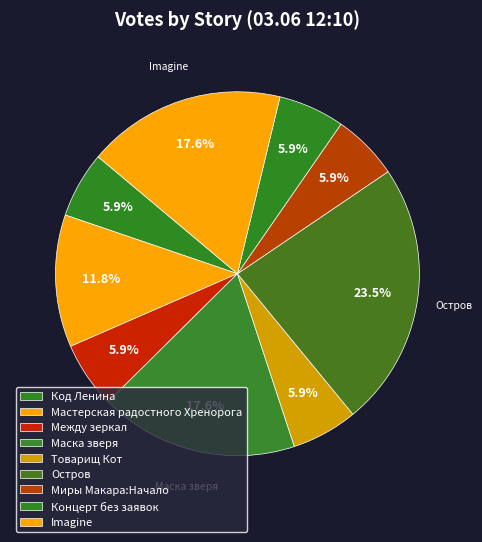

To the nearest percent, what is the combined percentage of Код Ленина and Между зеркал?

12%